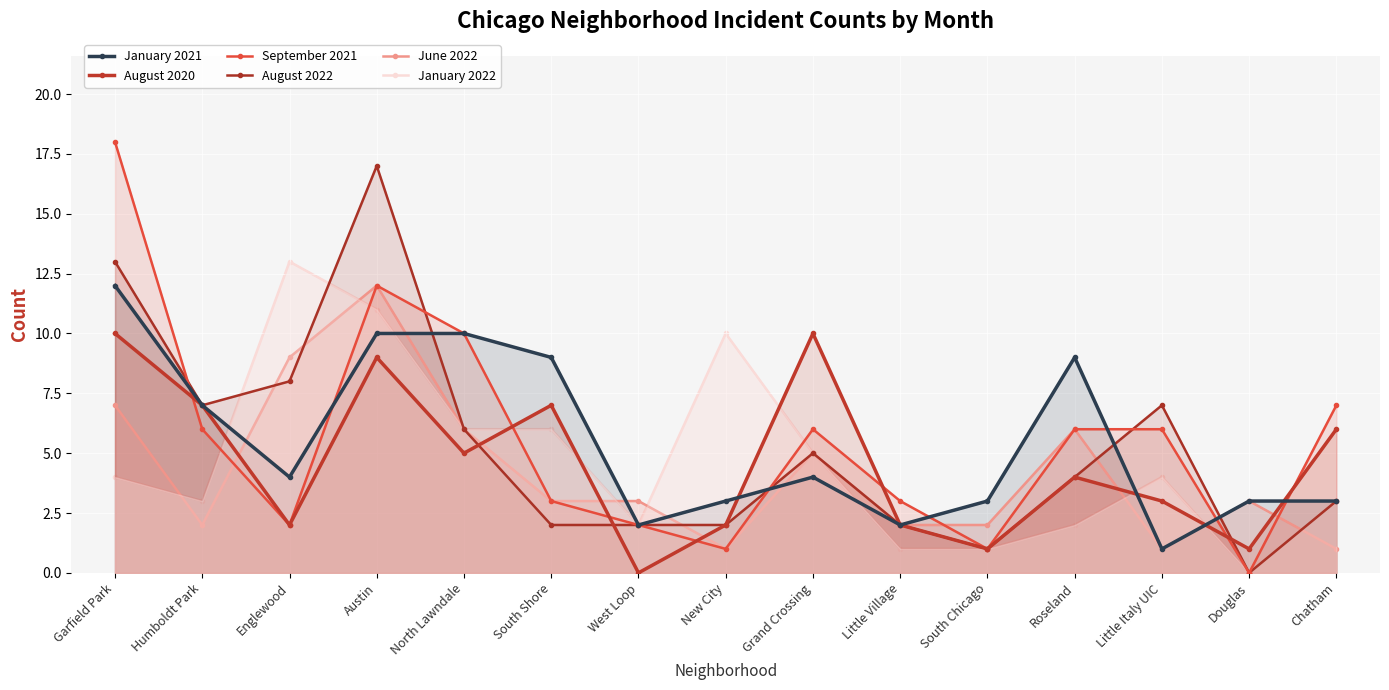

Reading left to right, what are all the values shown in this chart?

January 2021: 12	7	4	10	10	9	2	3	4	2	3	9	1	3	3
August 2020: 10	7	2	9	5	7	0	2	10	2	1	4	3	1	6
September 2021: 18	6	2	12	10	3	2	1	6	3	1	6	6	0	7
August 2022: 13	7	8	17	6	2	2	2	5	2	1	4	7	0	3
June 2022: 7	2	9	12	6	3	3	1	5	2	2	6	1	3	1
January 2022: 4	3	13	11	6	6	2	10	5	1	1	2	4	0	3